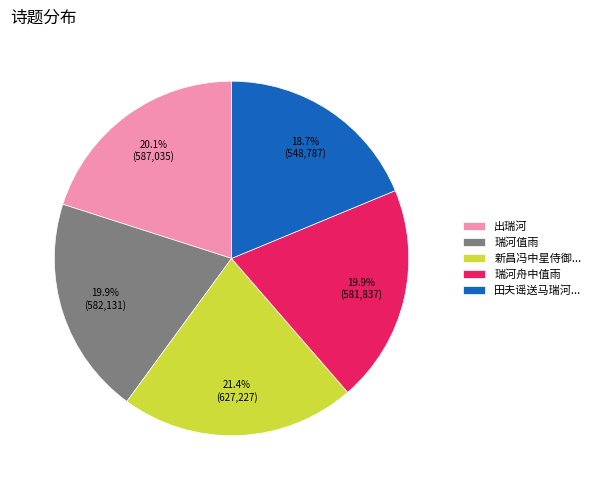

Which category has the biggest portion of the pie?

新昌冯中星侍御...